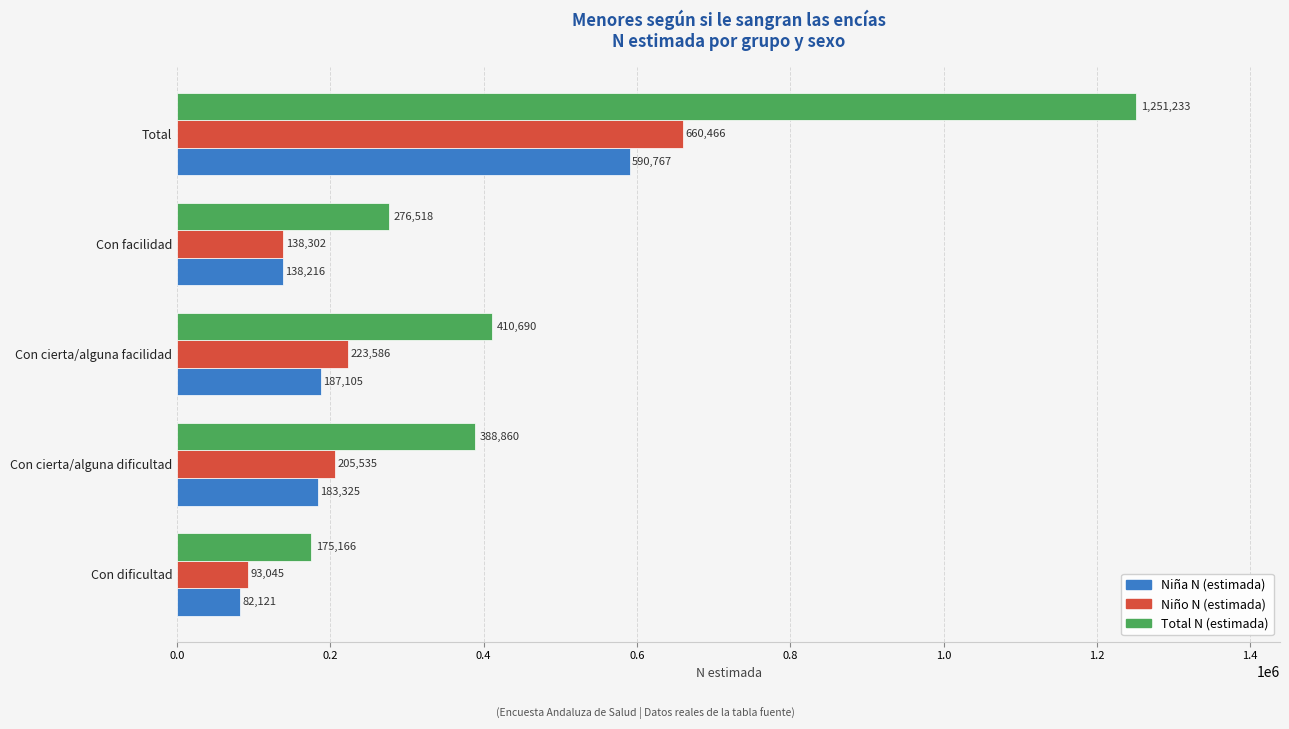

Rank the categories by Total N (estimada) value from lowest to highest.

Con dificultad, Con facilidad, Con cierta/alguna dificultad, Con cierta/alguna facilidad, Total